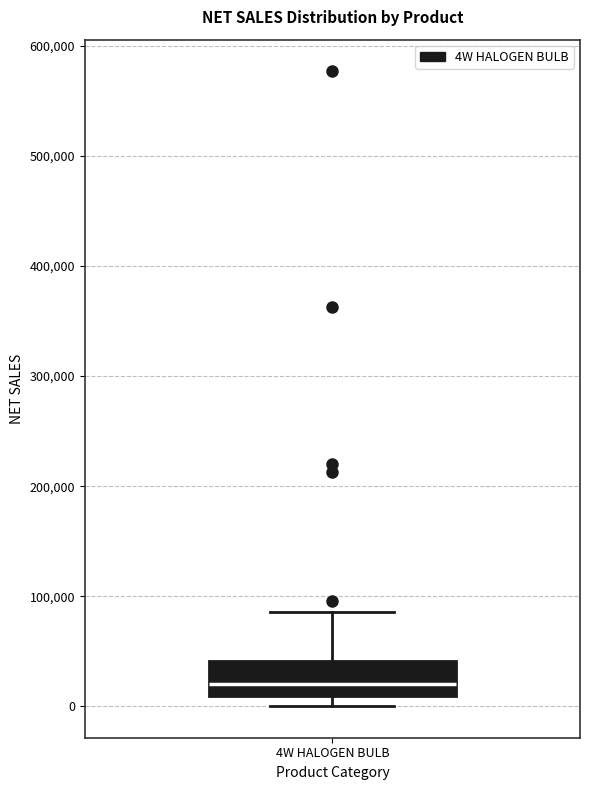

Where does the median line of the box for 4W HALOGEN BULB sit on the y-axis? The values are not printed on the chart, so give them approximately, as read against the axis.

20000